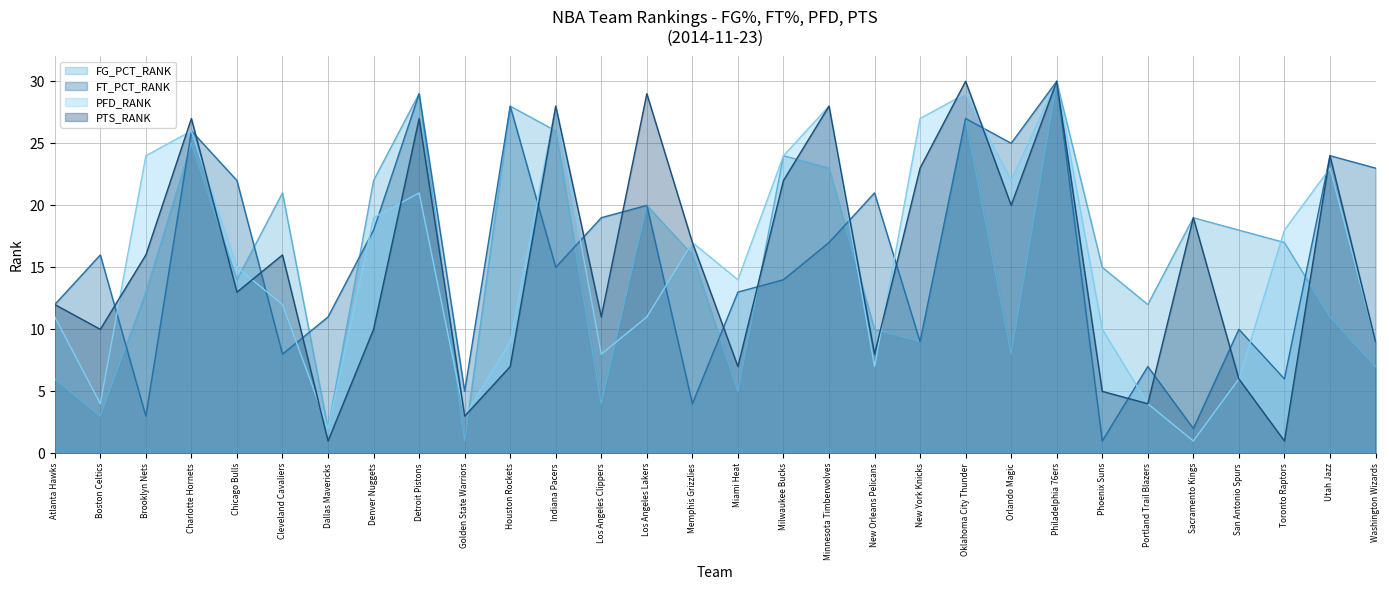

How many times do FG_PCT_RANK and FT_PCT_RANK cross each other?

10